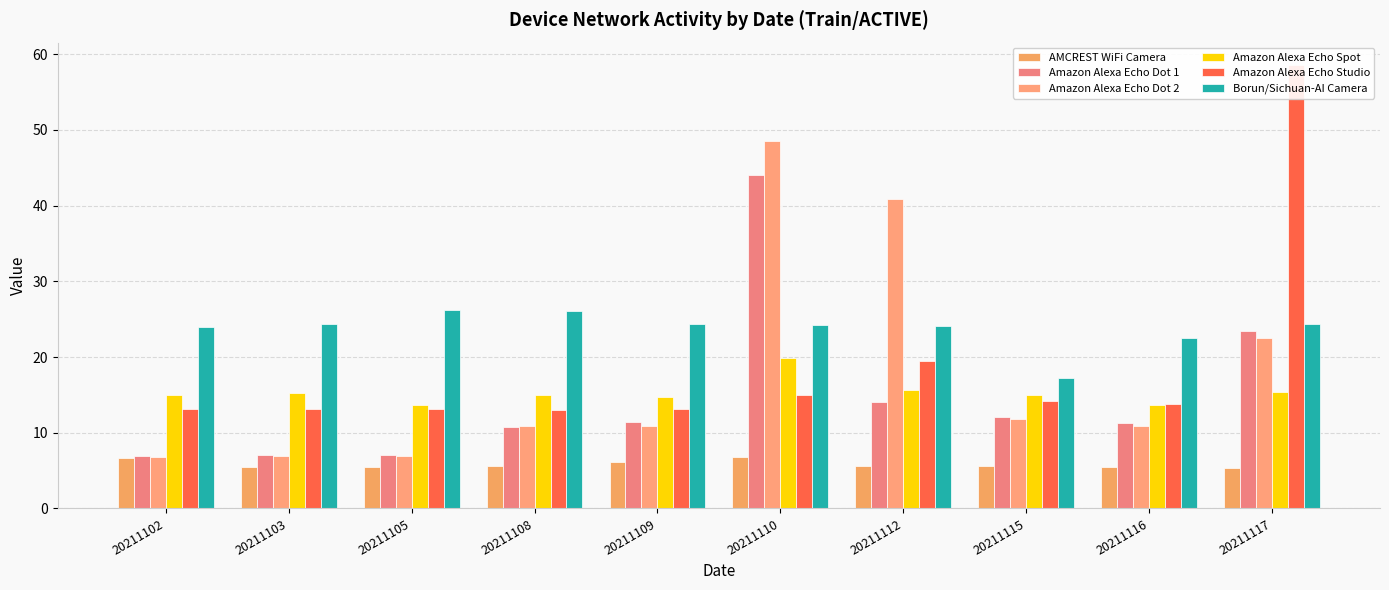

Rank the series by their maximum value, from highest to lowest.

Amazon Alexa Echo Studio, Amazon Alexa Echo Dot 2, Amazon Alexa Echo Dot 1, Borun/Sichuan-AI Camera, Amazon Alexa Echo Spot, AMCREST WiFi Camera